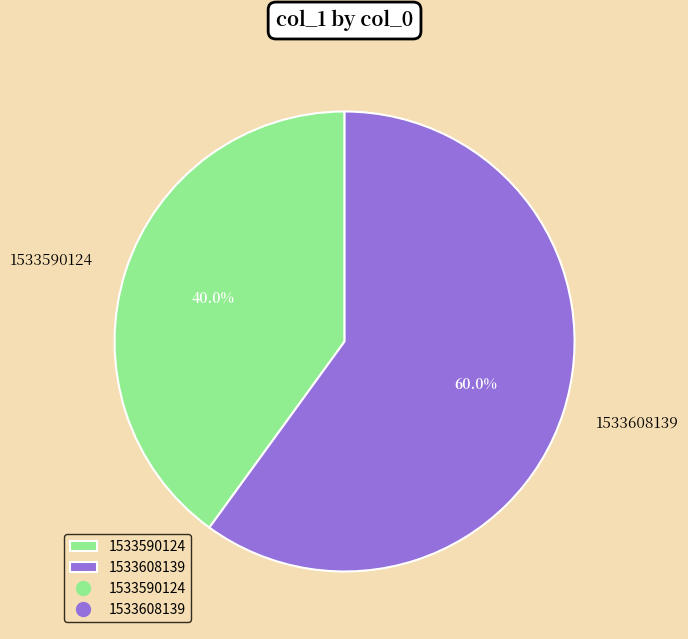

The 1533608139 slice represents 69% of the pie. True or false?

False